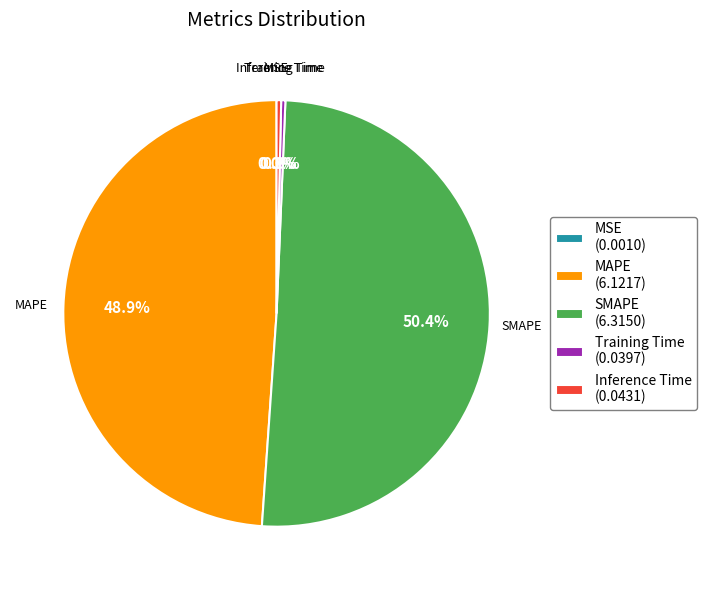

To the nearest percent, what is the average slice percentage?

20%